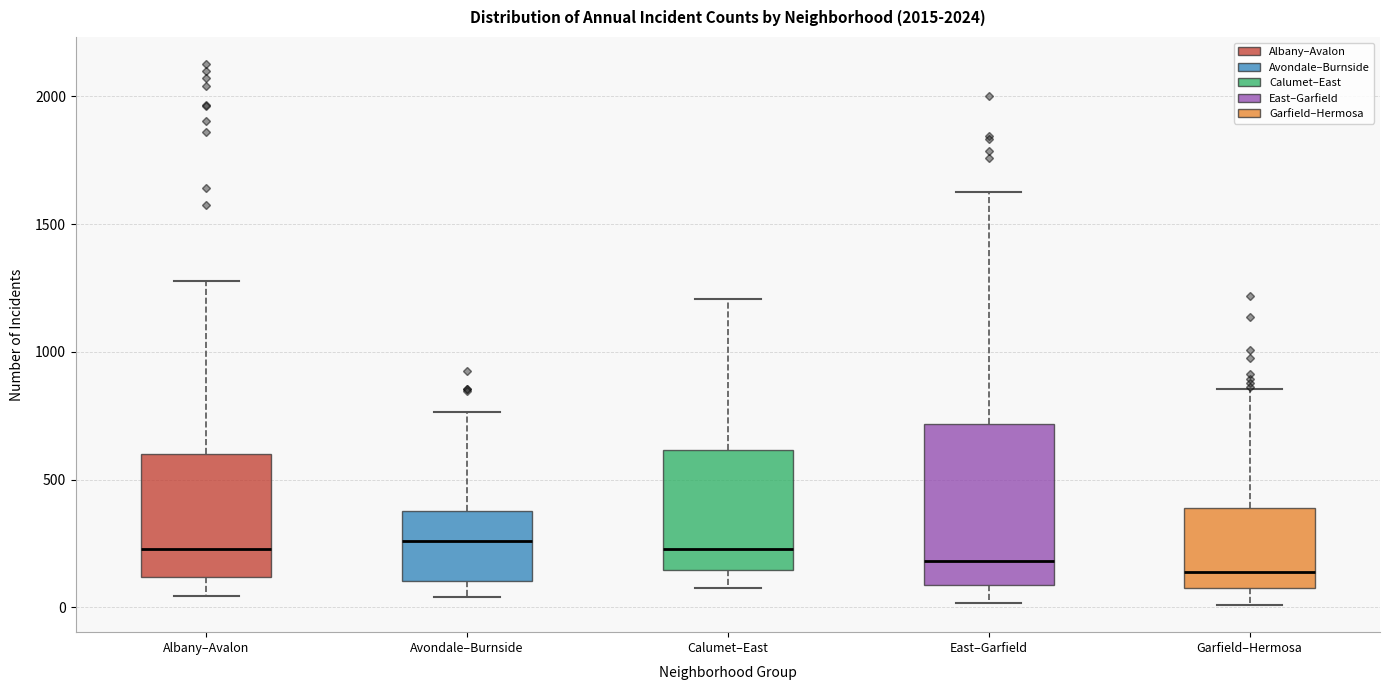

Reading left to right, transcribe this box plot: for each box, give where its median line is, the range the box spans, and where its two whiskers end, as read against the y-axis. The values are not printed on the chart, so give them approximately, as read against the axis.

Albany–Avalon: median 250, box 100 to 600, whiskers 50 to 1300
Avondale–Burnside: median 250, box 100 to 400, whiskers 50 to 750
Calumet–East: median 250, box 150 to 600, whiskers 100 to 1200
East–Garfield: median 200, box 100 to 700, whiskers 0 to 1650
Garfield–Hermosa: median 150, box 100 to 400, whiskers 0 to 850